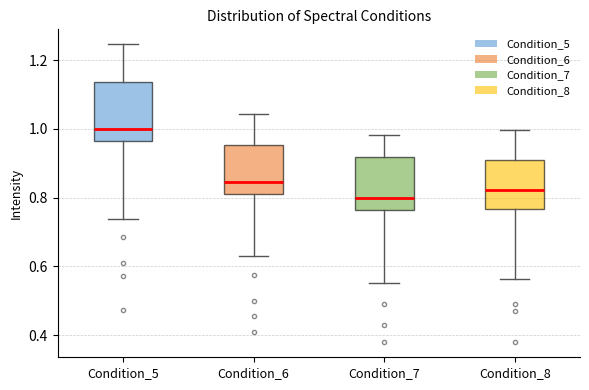

Which box's median line is the highest?

Condition_5